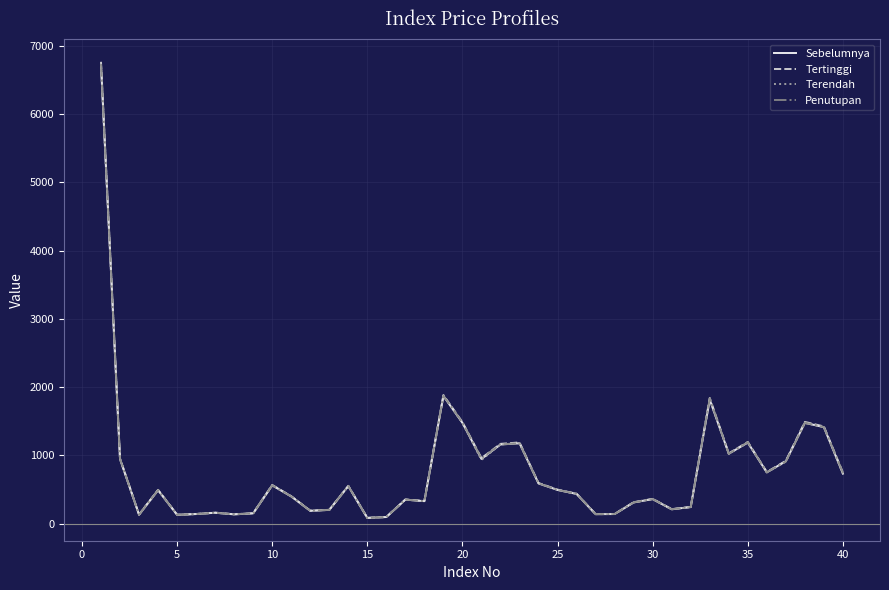

Which series has the widest spread of values?

Tertinggi